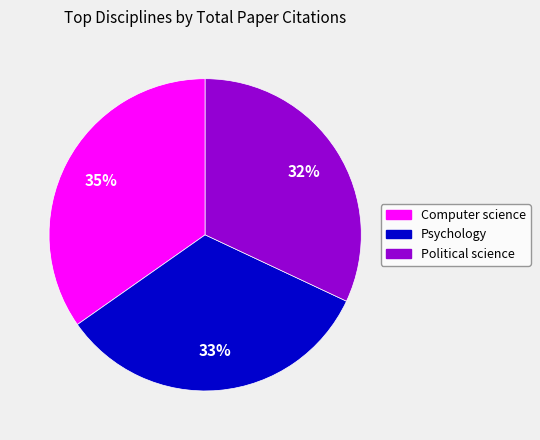

Is it true that Computer science is 48% of the pie?

False